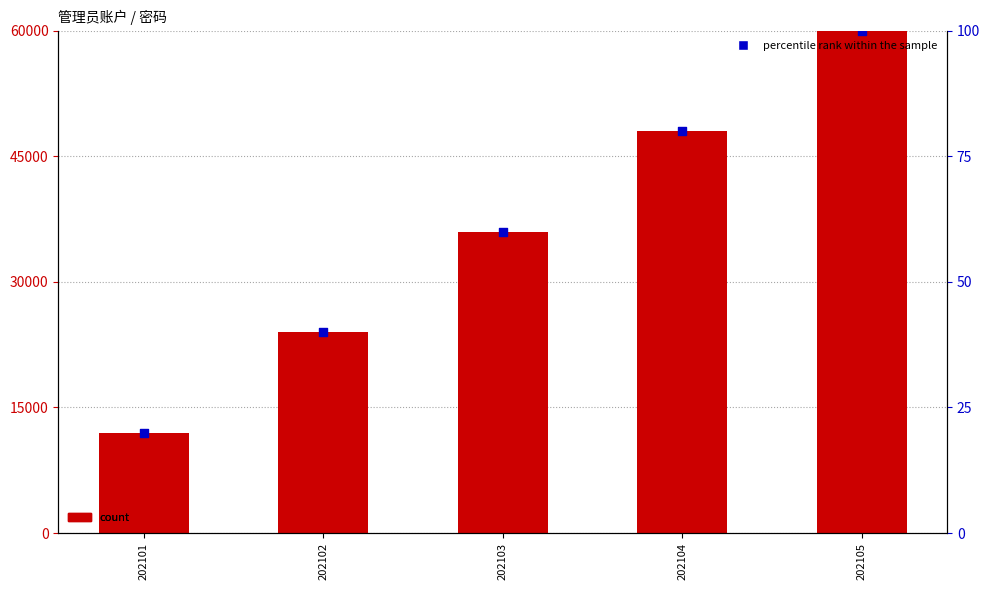

Which series has the largest Y range (max minus min)?

count